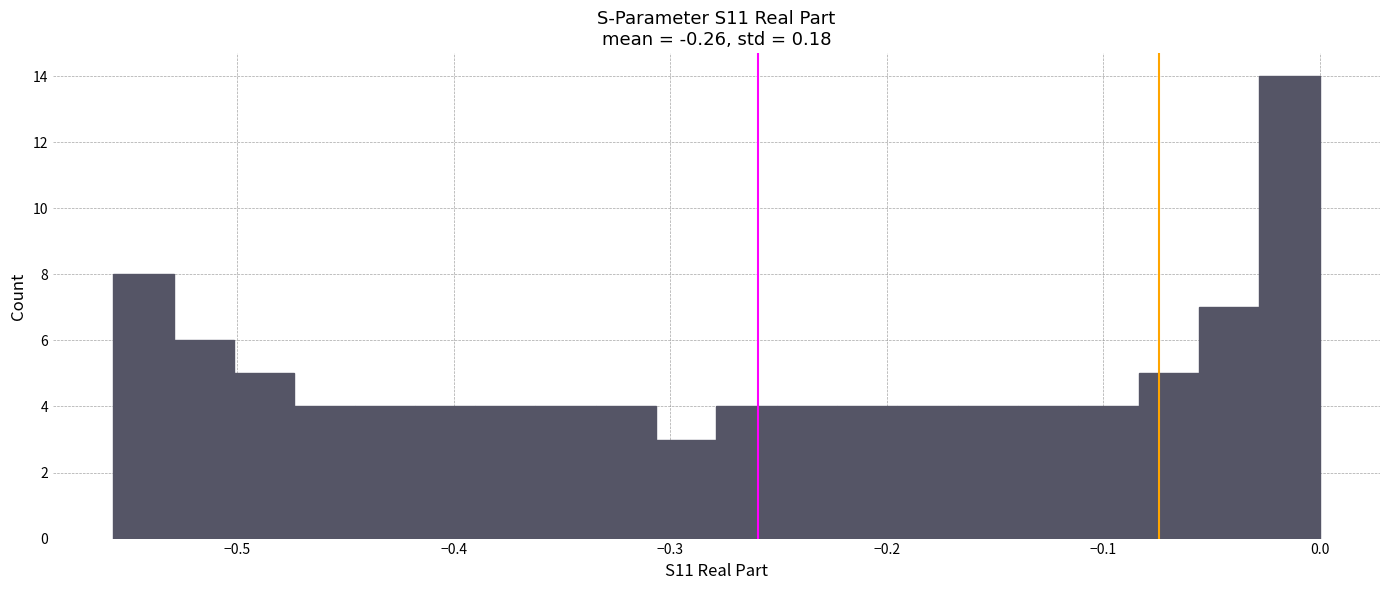

Around what value on the x-axis is the tallest bar? Give the approximate position of its centre, as read against the axis.

-0.01